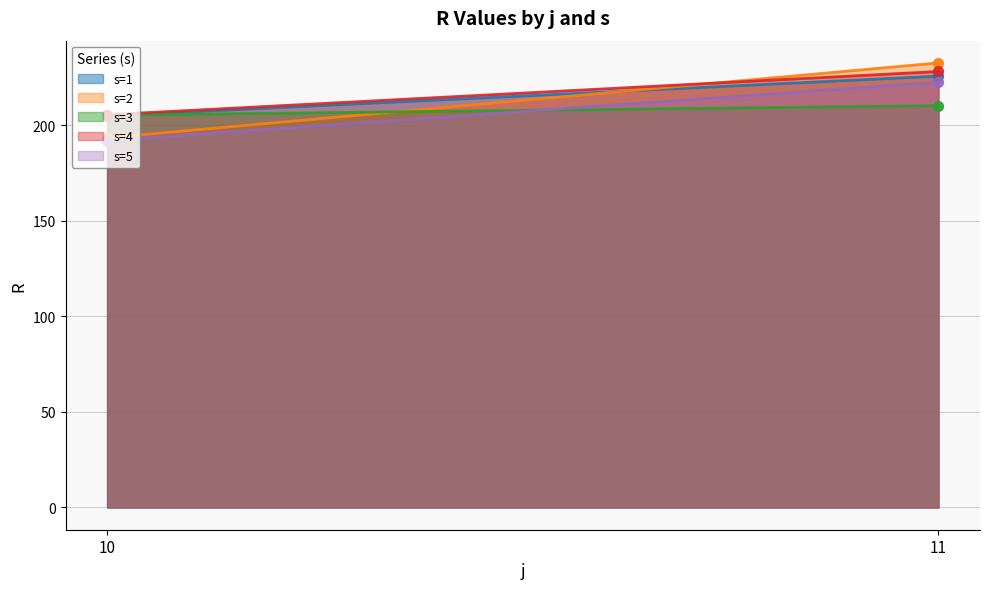

What are all the series names shown in the legend?

s=1, s=2, s=3, s=4, s=5